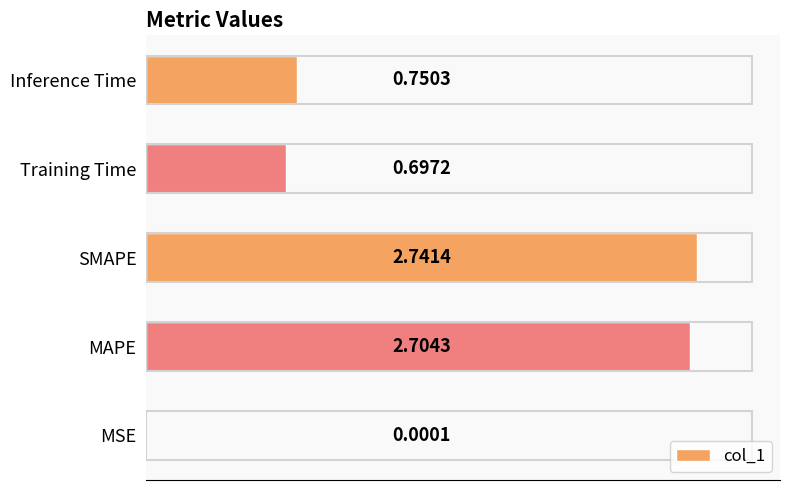

Which label corresponds to the largest value in the chart?

SMAPE